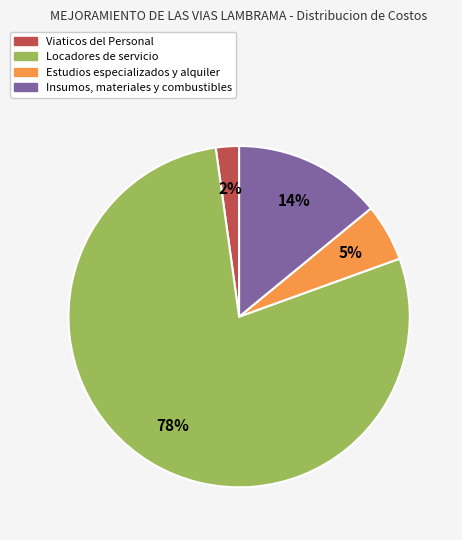

Approximately how many times larger is the value at Locadores de servicio compared to Insumos, materiales y combustibles?

5.6